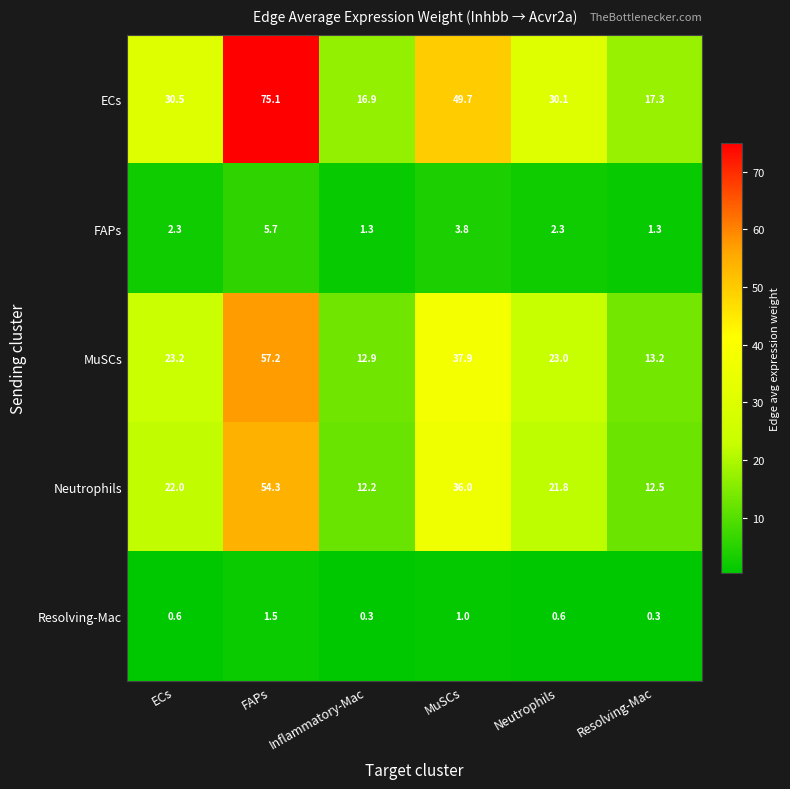

Reading left to right, what are all the values shown in this chart?

ECs: 30.5	75.1	16.9	49.7	30.1	17.3
FAPs: 2.3	5.7	1.3	3.8	2.3	1.3
MuSCs: 23.2	57.2	12.9	37.9	23.0	13.2
Neutrophils: 22.0	54.3	12.2	36.0	21.8	12.5
Resolving-Mac: 0.6	1.5	0.3	1.0	0.6	0.3